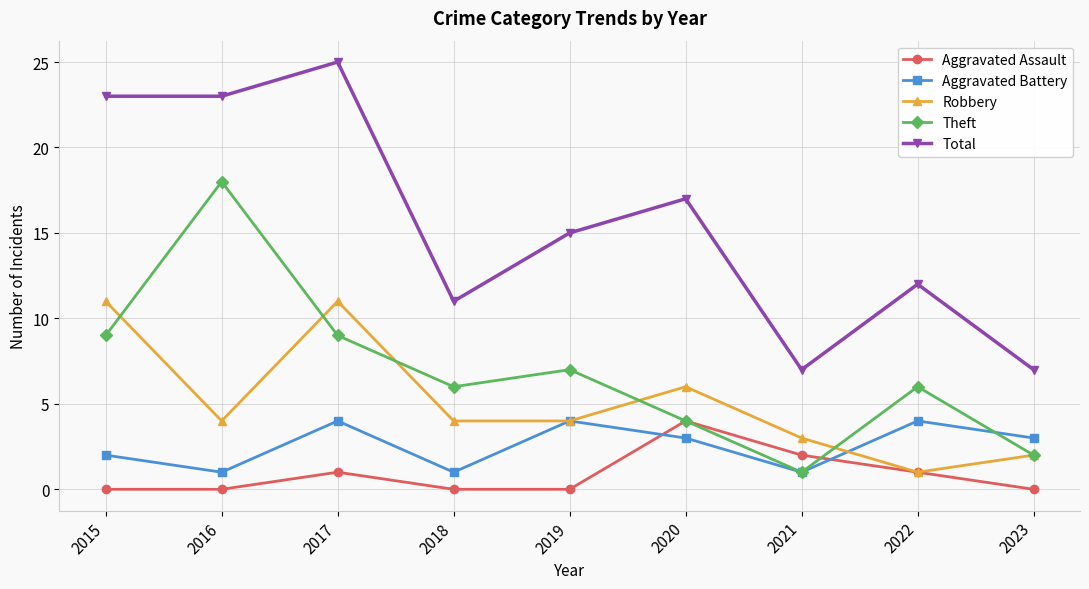

Does the chart have visible grid lines?

Yes